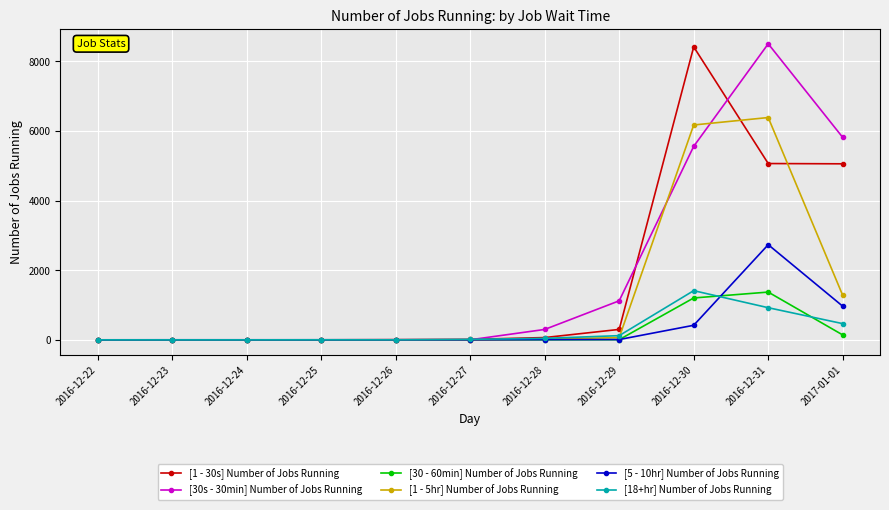

What is the value of the [1 - 5hr] Number of Jobs Running point at the 7th from the left?

21